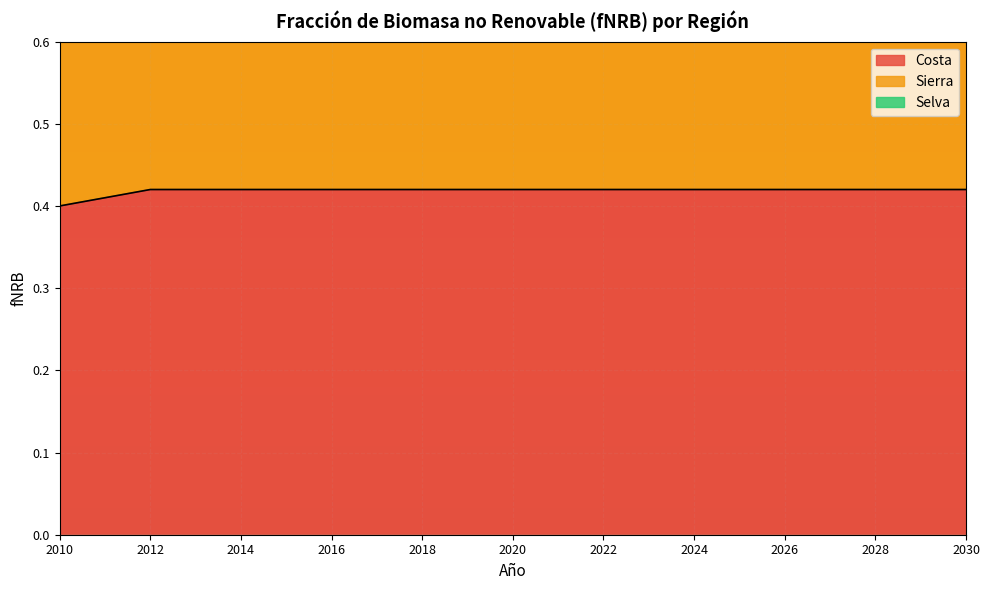

The Costa series shows 0.2 at 2029. True or false?

False